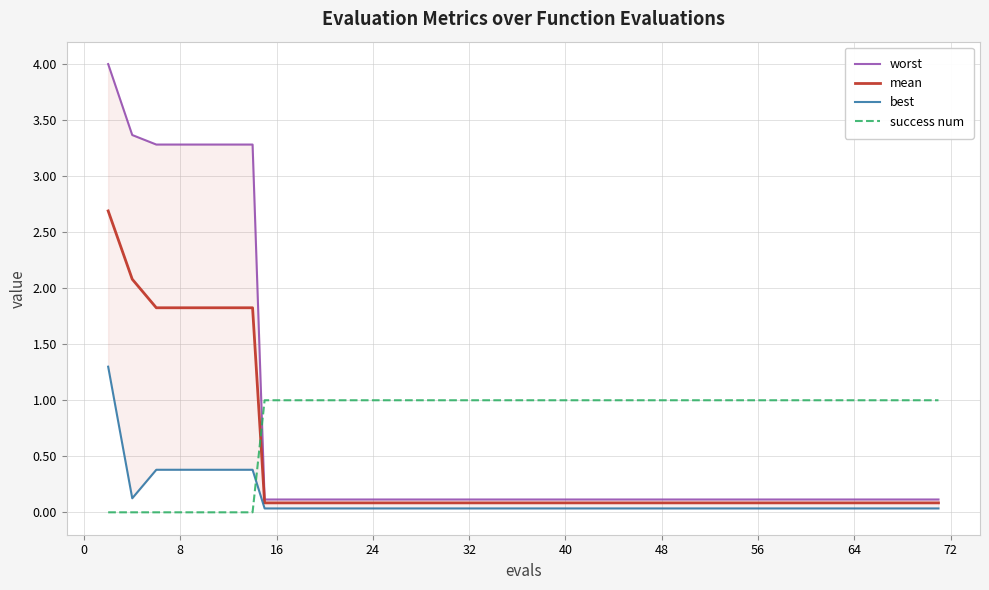

What is the highest value of the success num series?

1.0